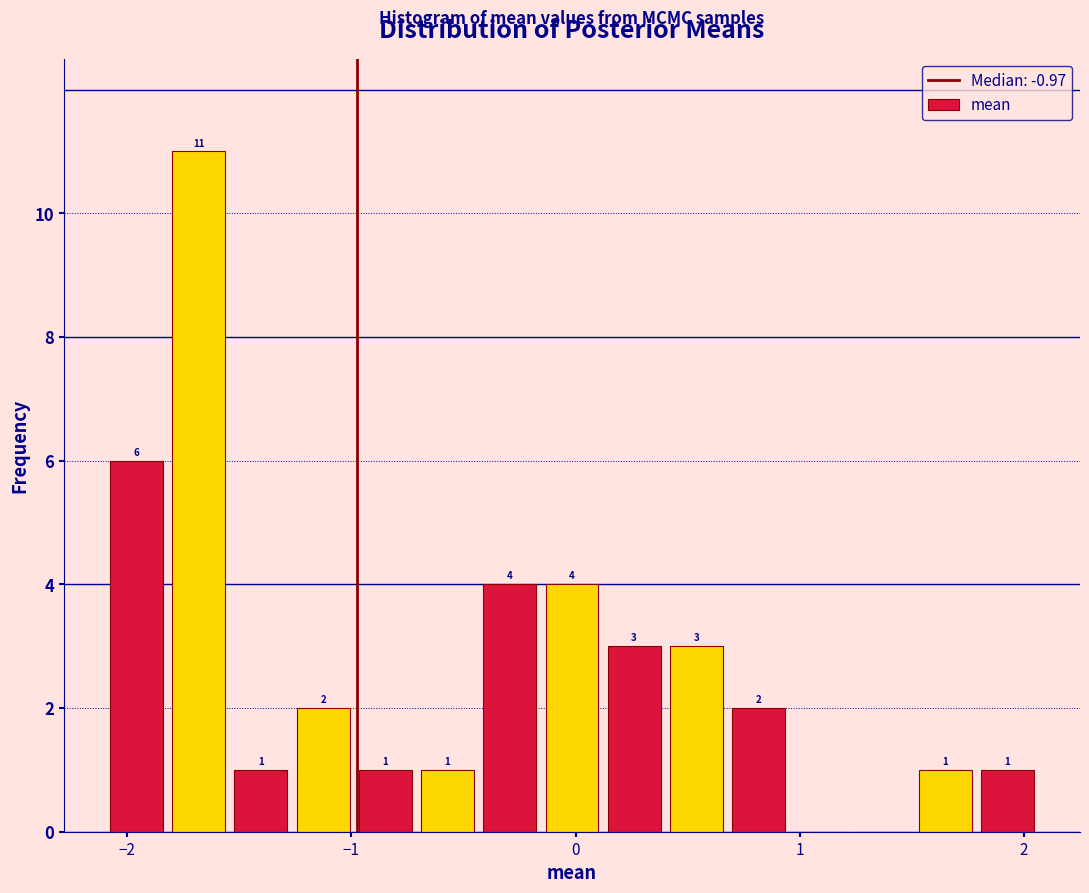

Around what value on the x-axis is the tallest bar? Give the approximate position of its centre, as read against the axis.

-1.7